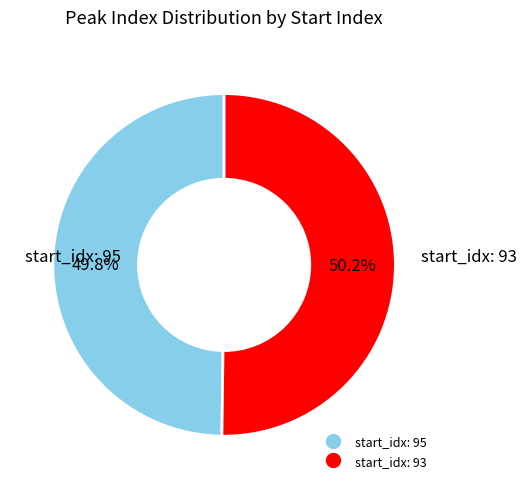

Is there any slice that represents more than half of the pie?

Yes